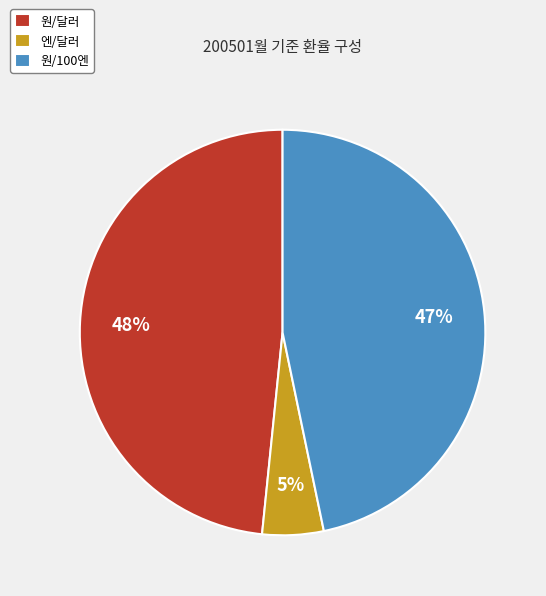

Combined, do 원/달러 and 원/100엔 account for over 50%?

Yes